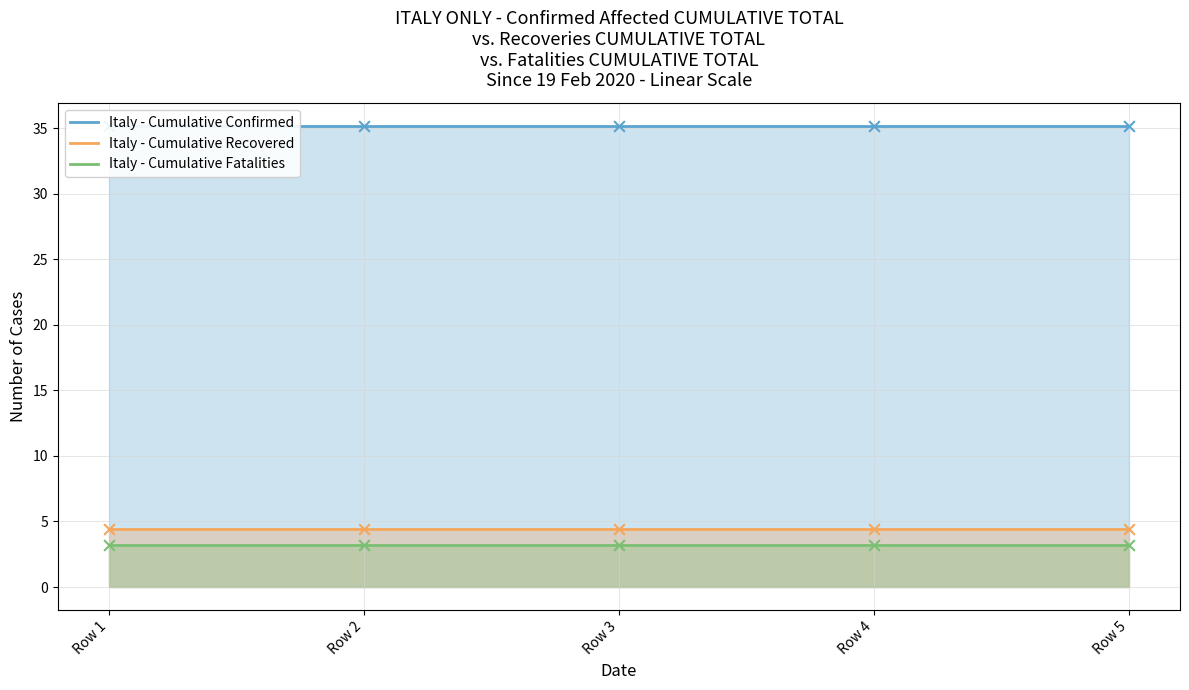

What is the total value across all series at Row 4?

42.7